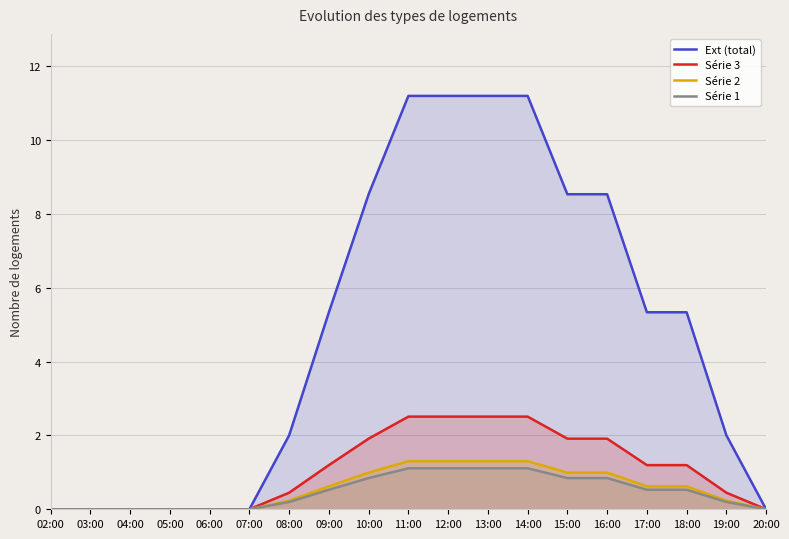

What is the label of the 16th point from the left?

17:00